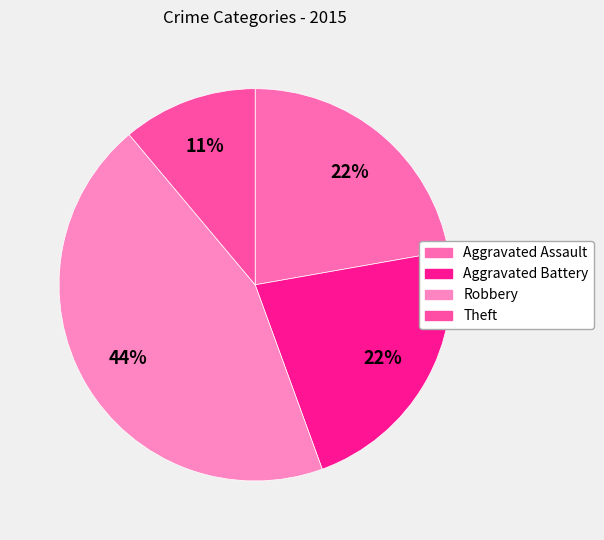

How many slices are in this pie chart?

4